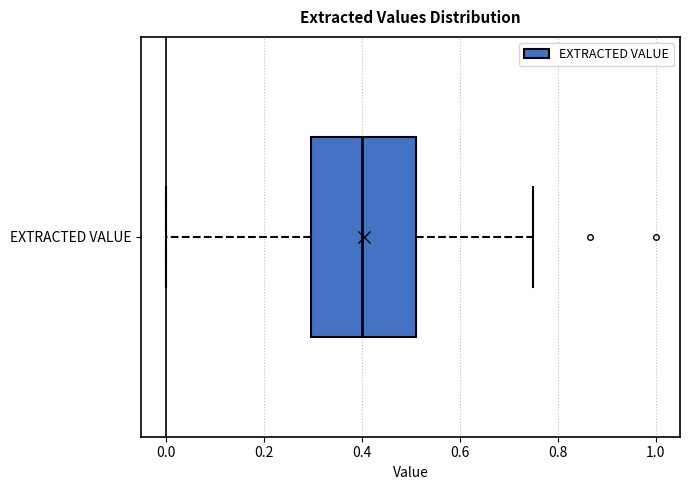

Read this box plot against the x-axis: the position of the median line, the range covered by the box, and the ends of both whiskers. The values are not printed on the chart, so give them approximately, as read against the axis.

median 0.40, box 0.30 to 0.52, whiskers 0.00 to 0.76